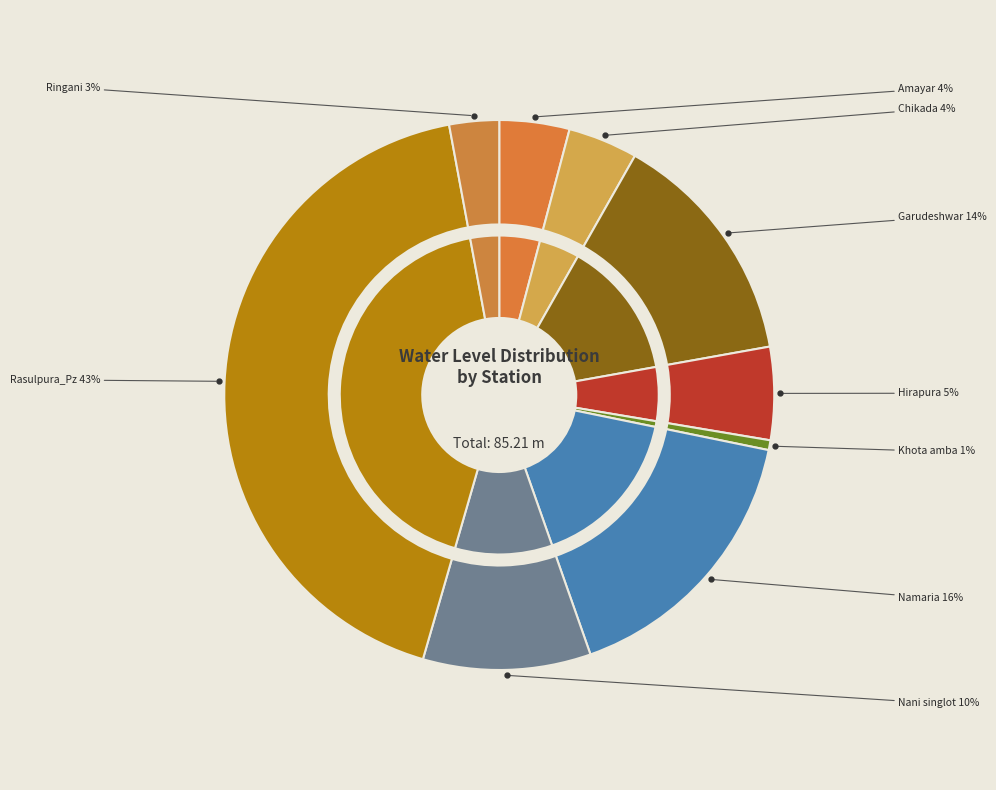

Is it true that Ringani is 3% of the pie?

True